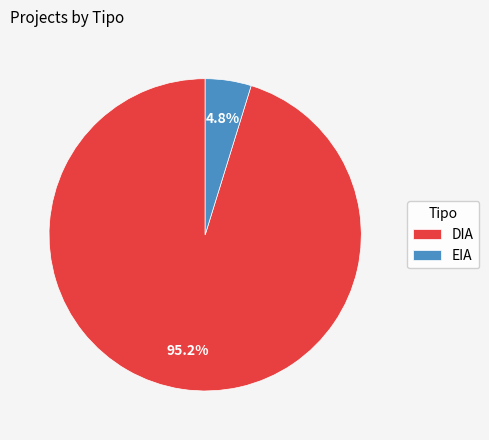

To the nearest percent, what portion does EIA represent?

5%